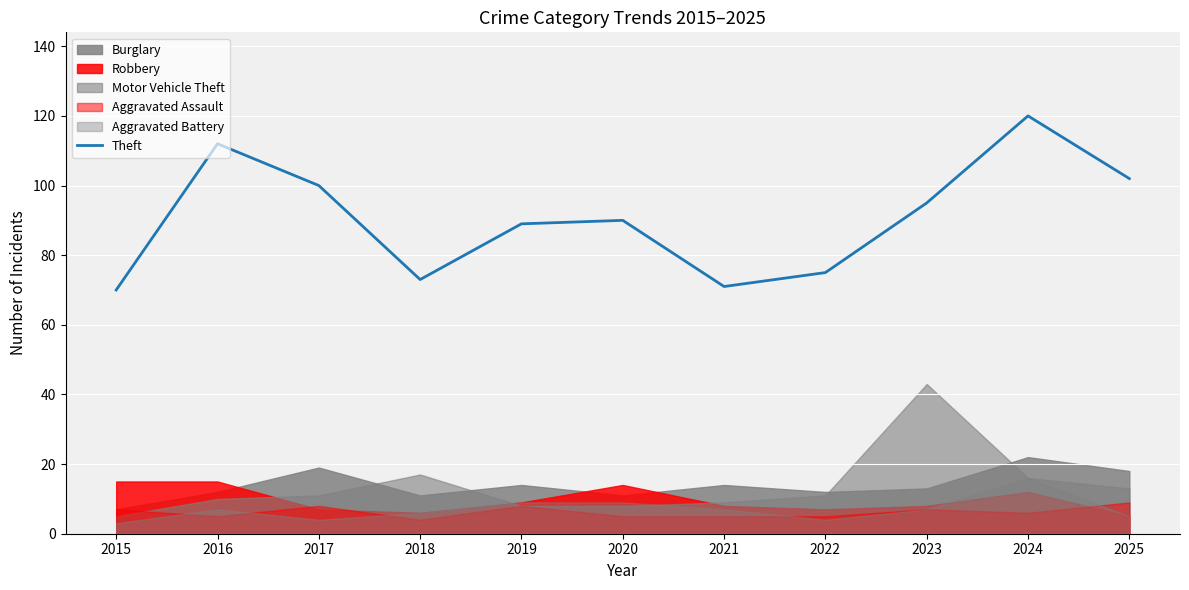

At which category does the data reach its first local peak?

2016